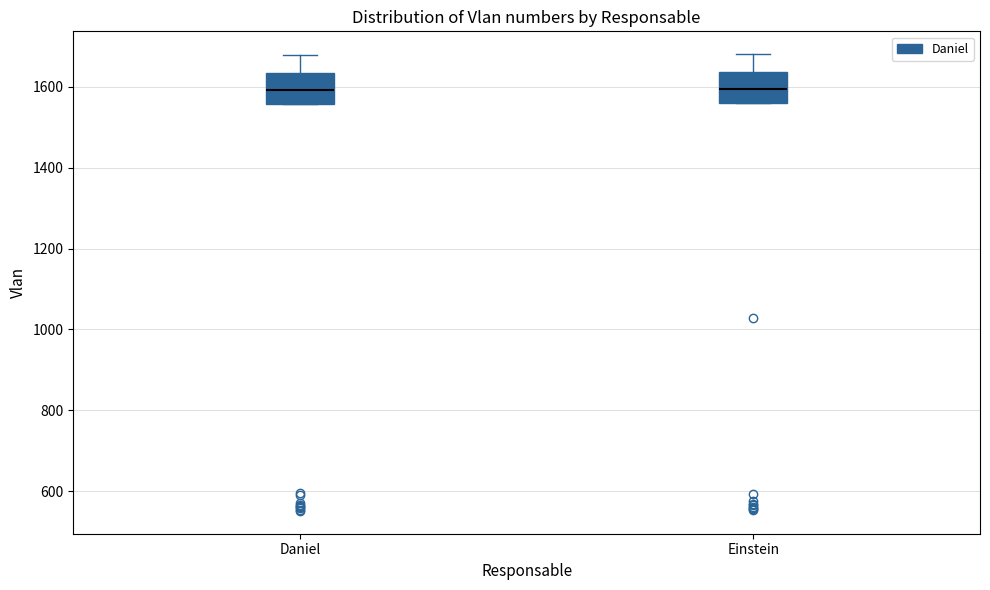

Where is the upper edge of the box for Einstein on the y-axis? The values are not printed on the chart, so give them approximately, as read against the axis.

1640